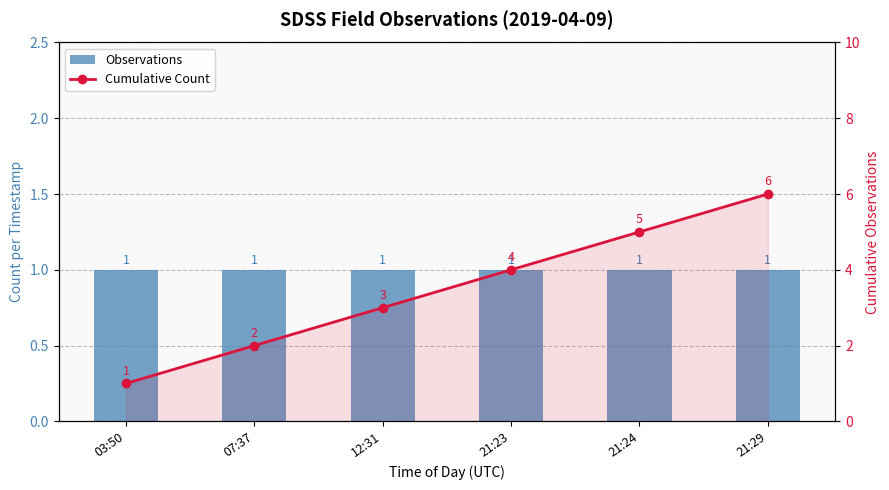

The value of Cumulative Count at 03:50 is 1. True or false?

True